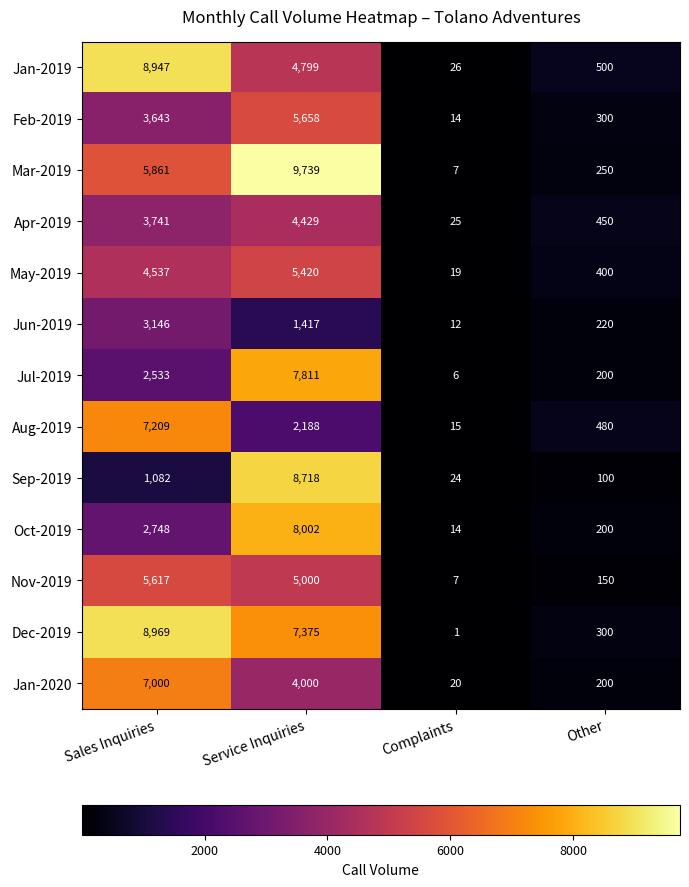

Which category has the lowest value across all series?

Complaints